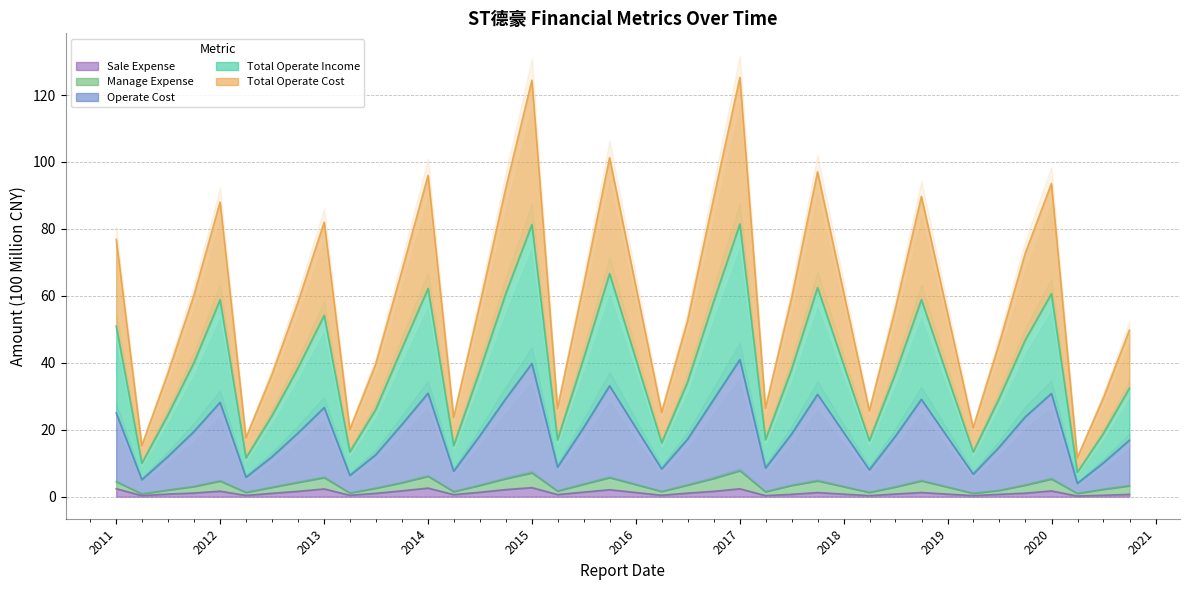

At how many categories does at least one series exceed 29?

27